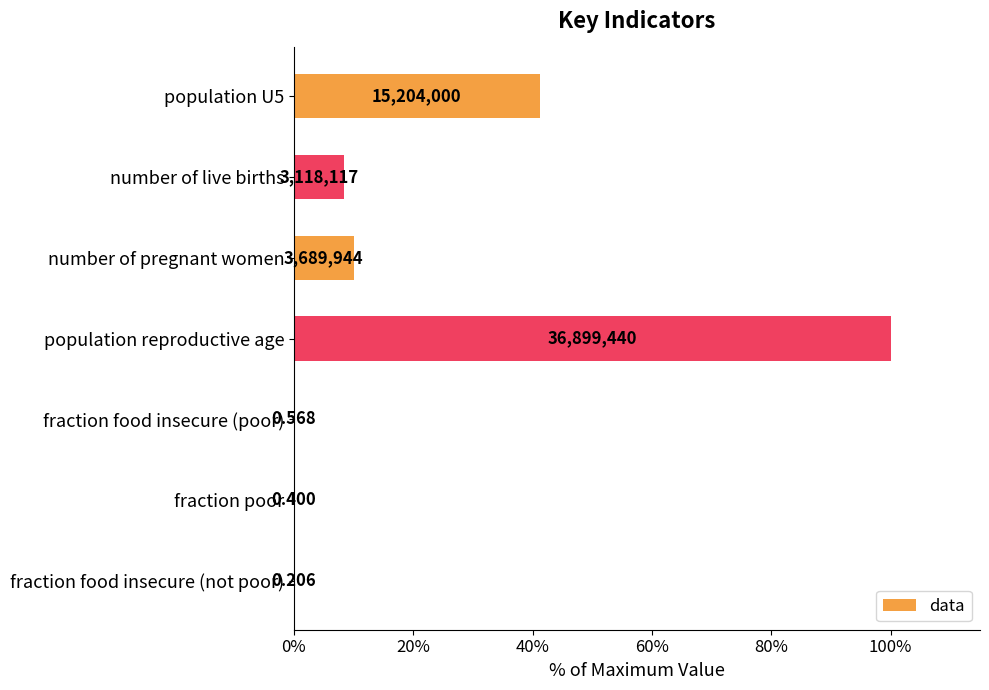

How many data points does each series have?

7